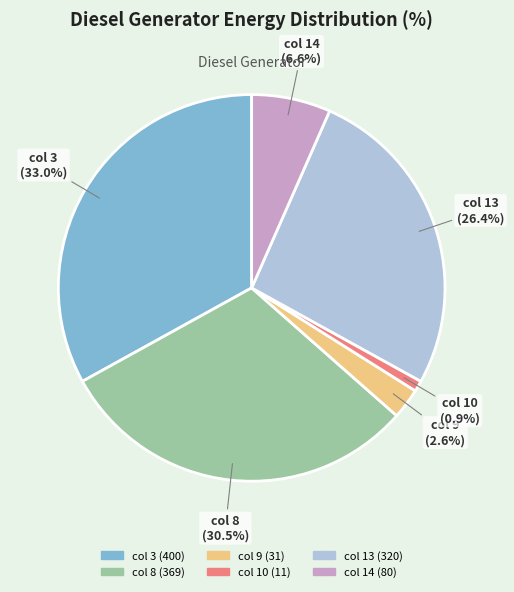

The col 13 slice represents 34% of the pie. True or false?

False